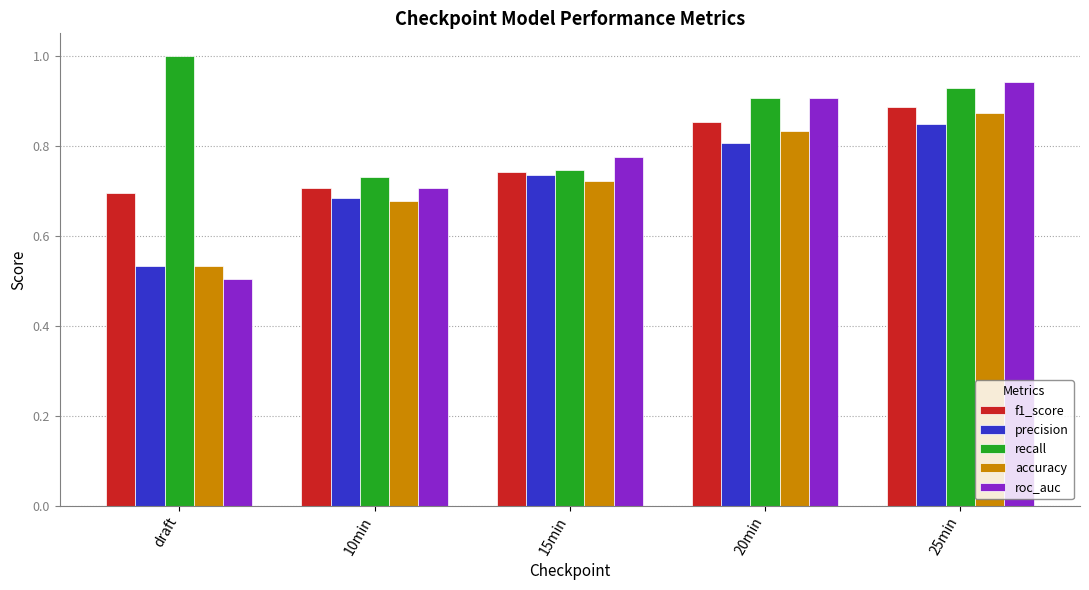

The accuracy series shows 0.3 at 20min. True or false?

False